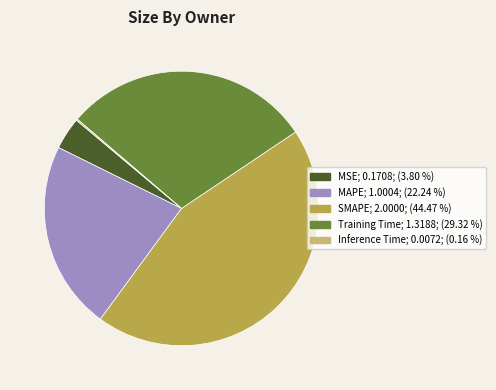

Which slice is the largest?

SMAPE